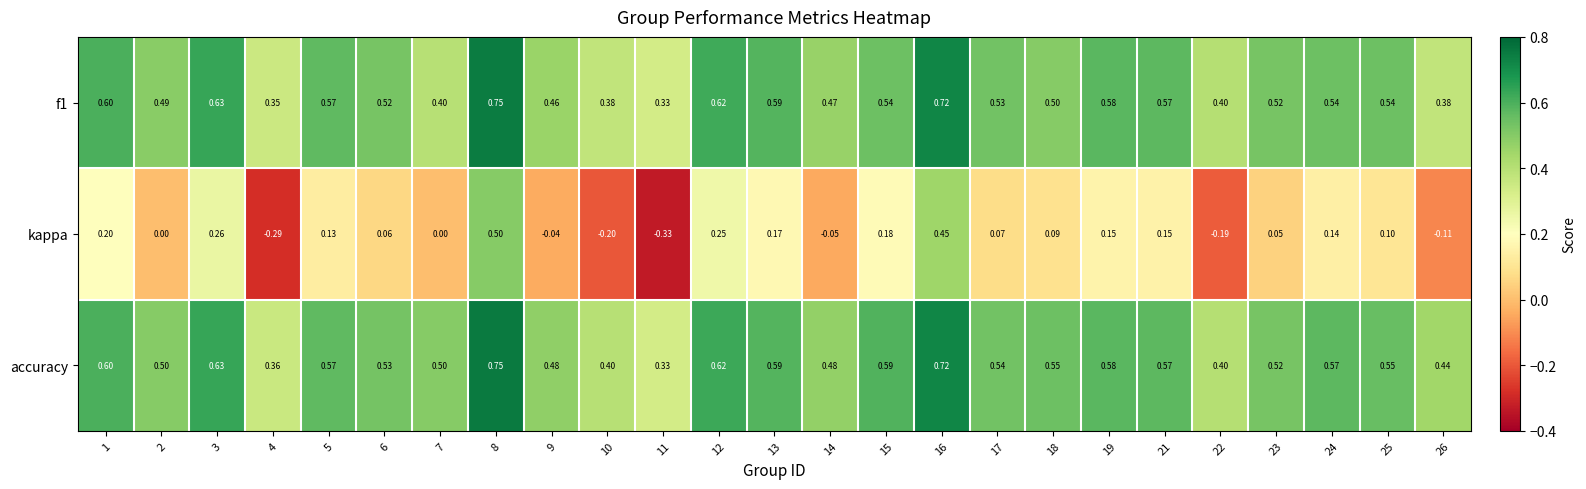

Which series has the largest total across all categories?

accuracy